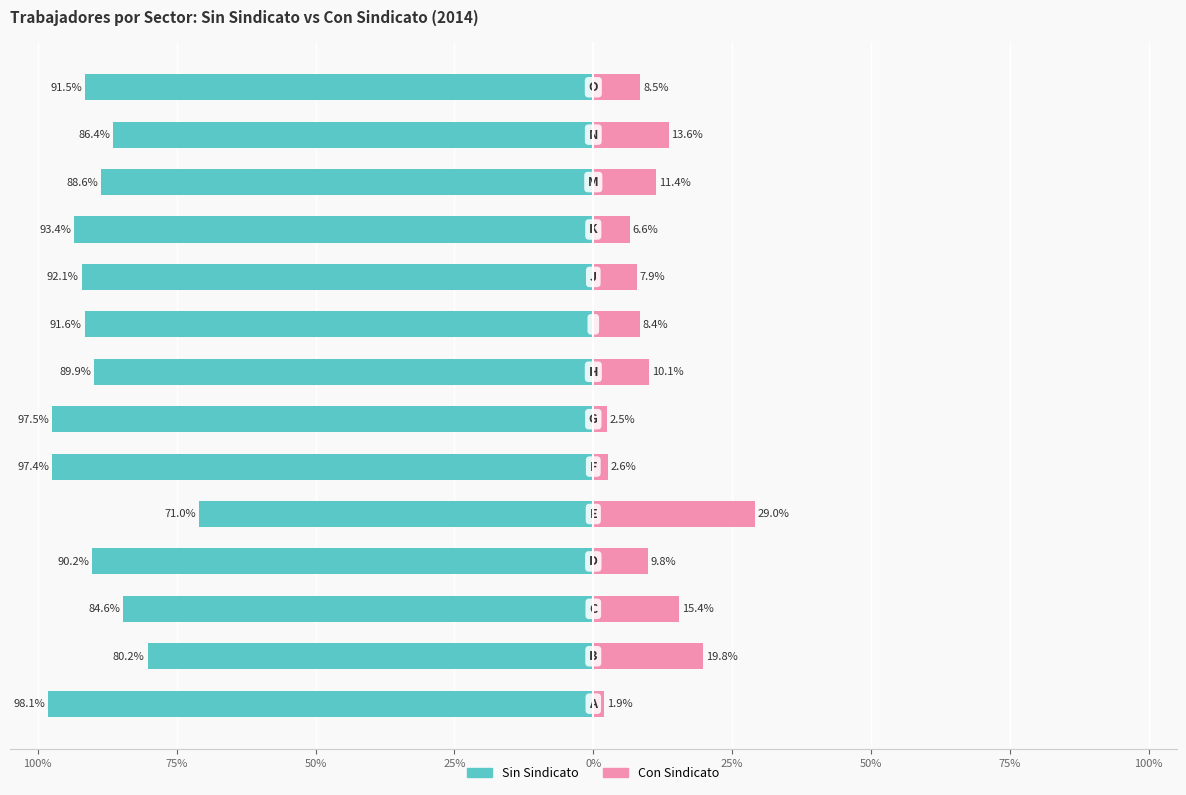

What is the value of the con_sindicato bar at the 2nd from the left?

19.8